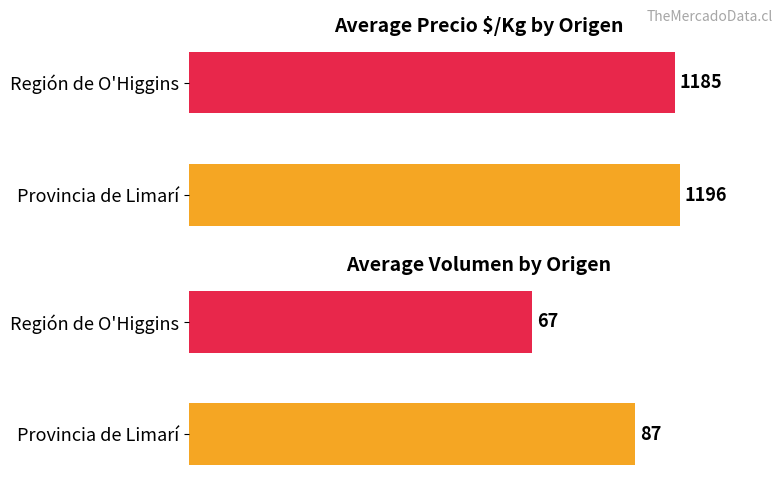

Reading right to left, list all the values displayed in this chart.

Average Precio $/Kg: 1185	1196
Average Volumen: 67	87